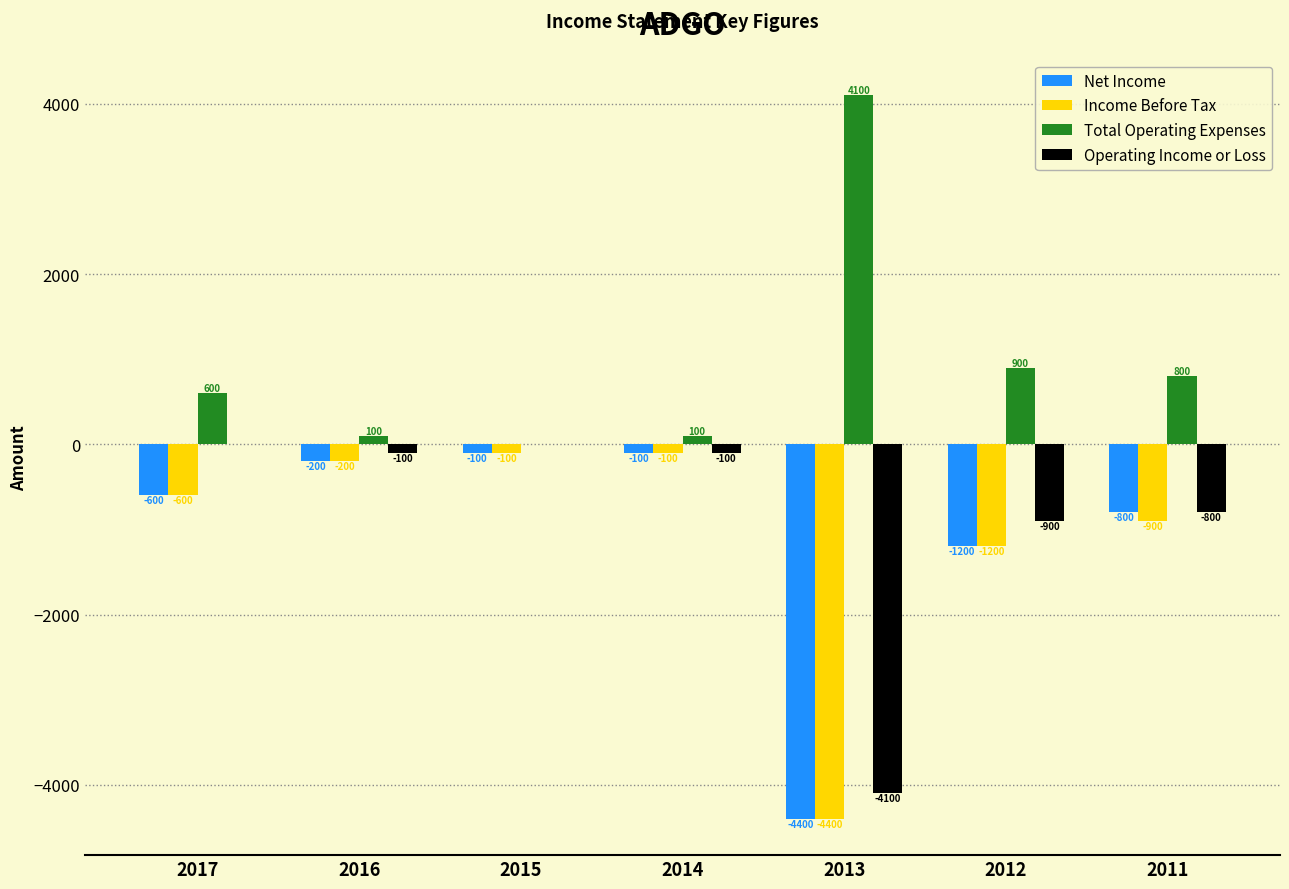

What is the difference between the Income Before Tax values at 2016 and 2012?

1000